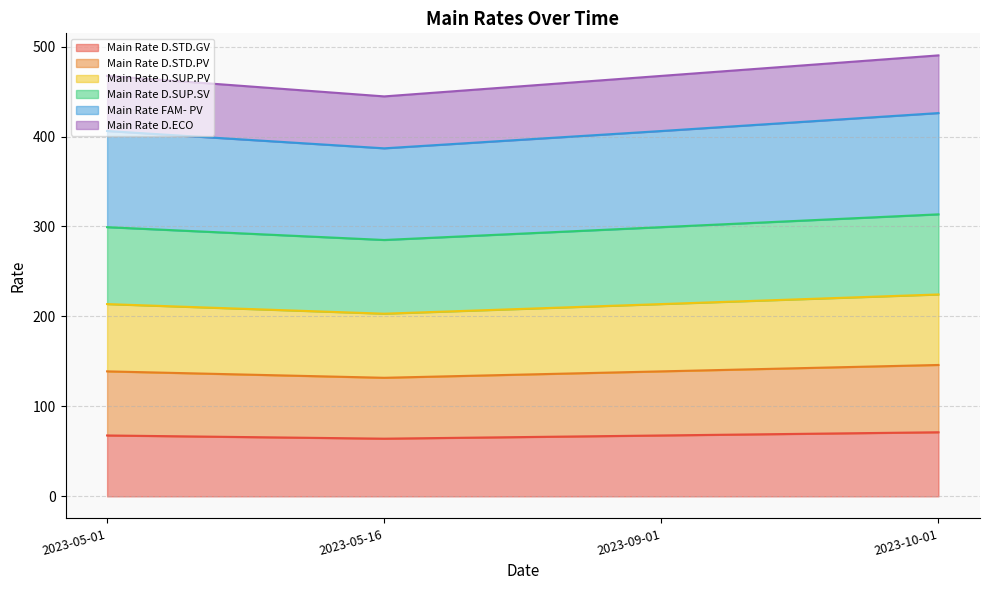

What position from the left is 2023-10-01?

4